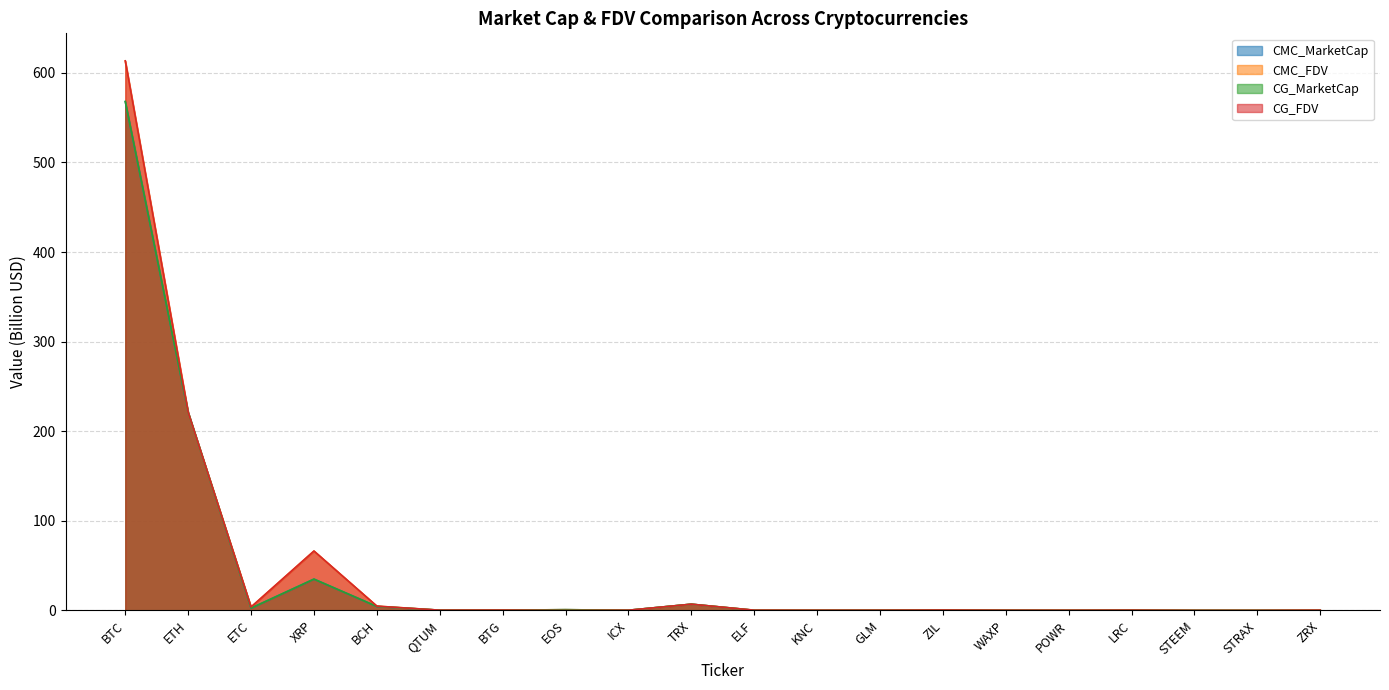

At how many categories does at least one series exceed 600?

1